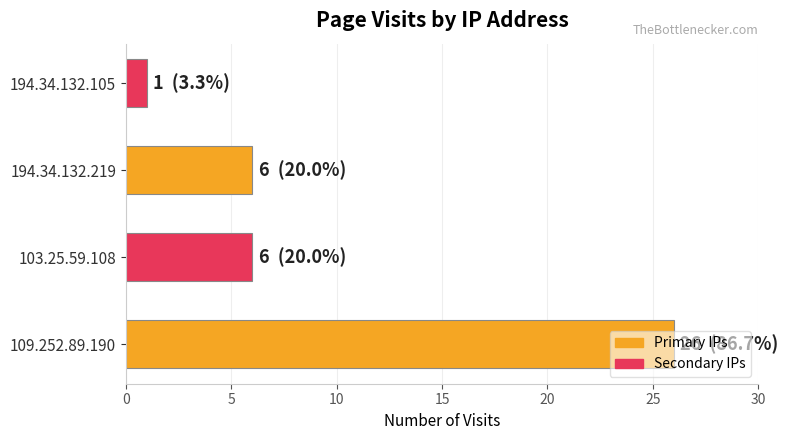

What is the greatest value displayed?

26